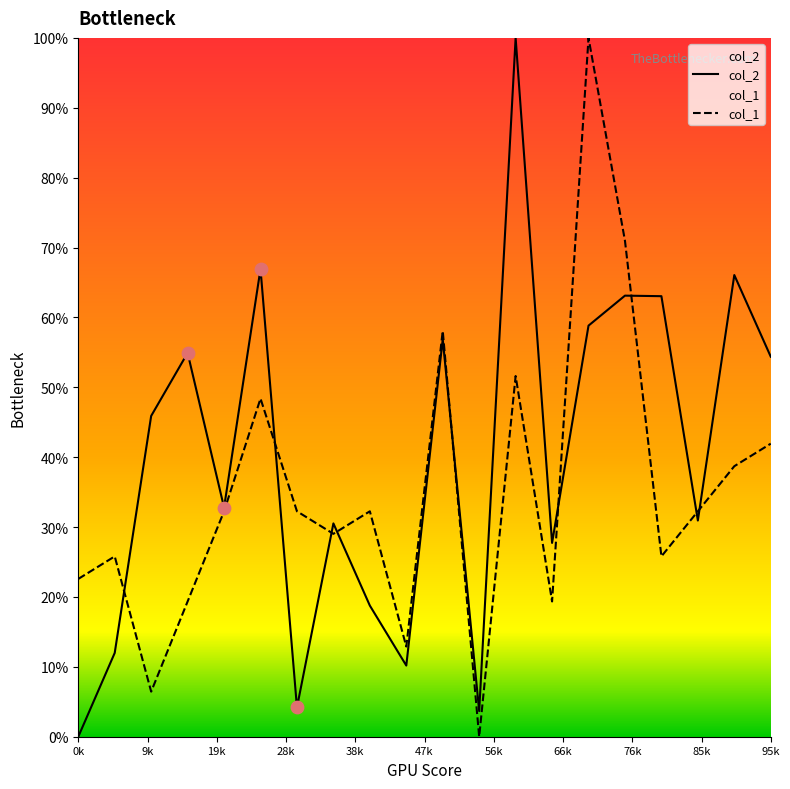

At how many categories does at least one series exceed 41?

10